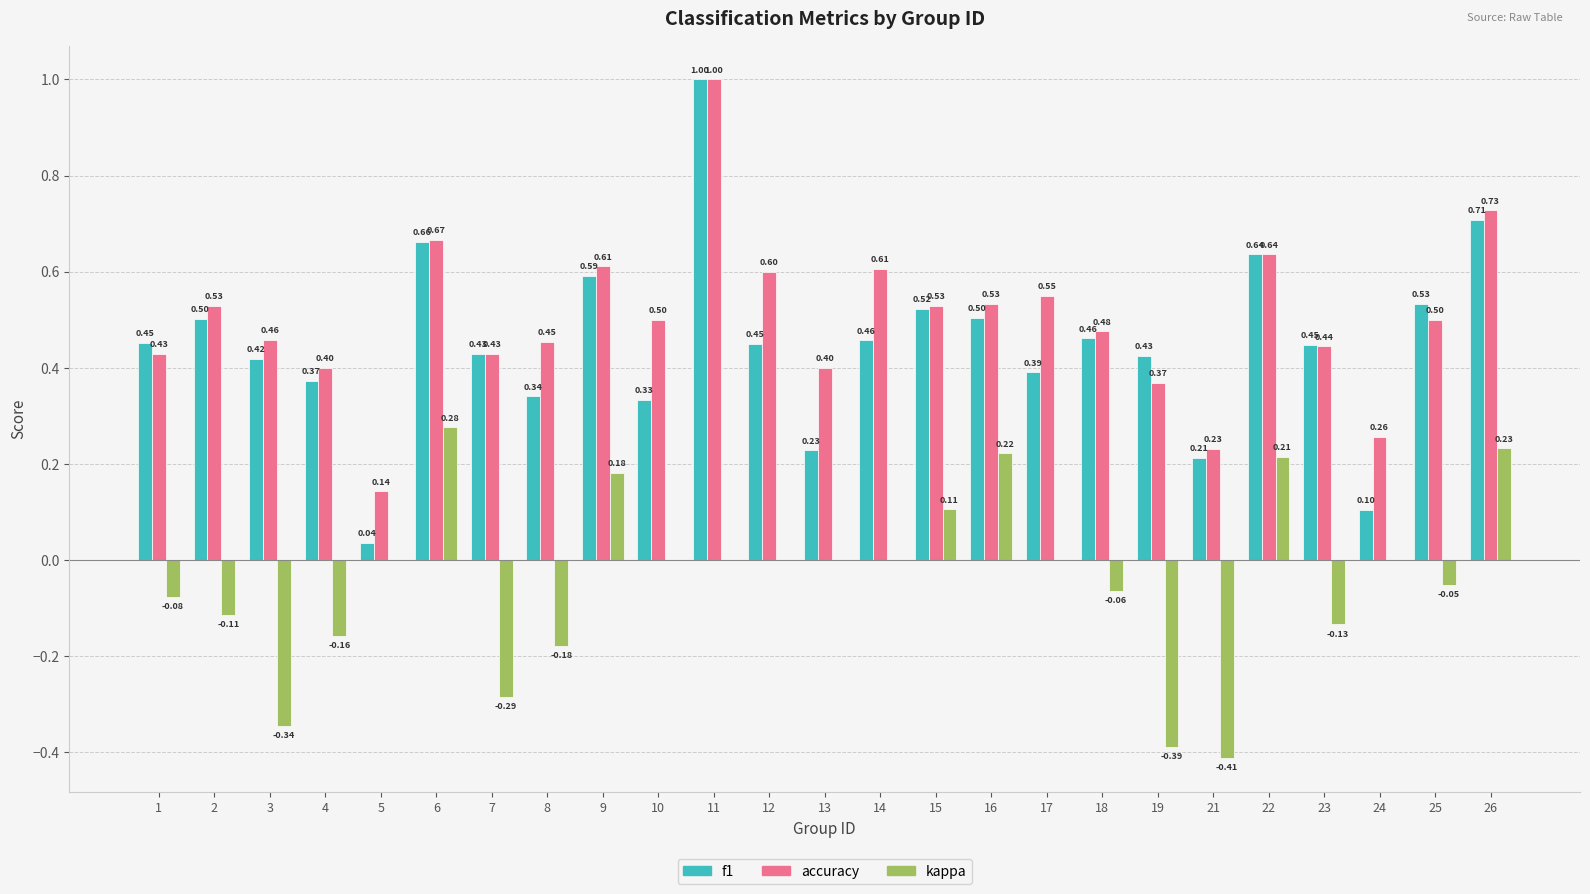

Which series has the largest range (max minus min)?

f1